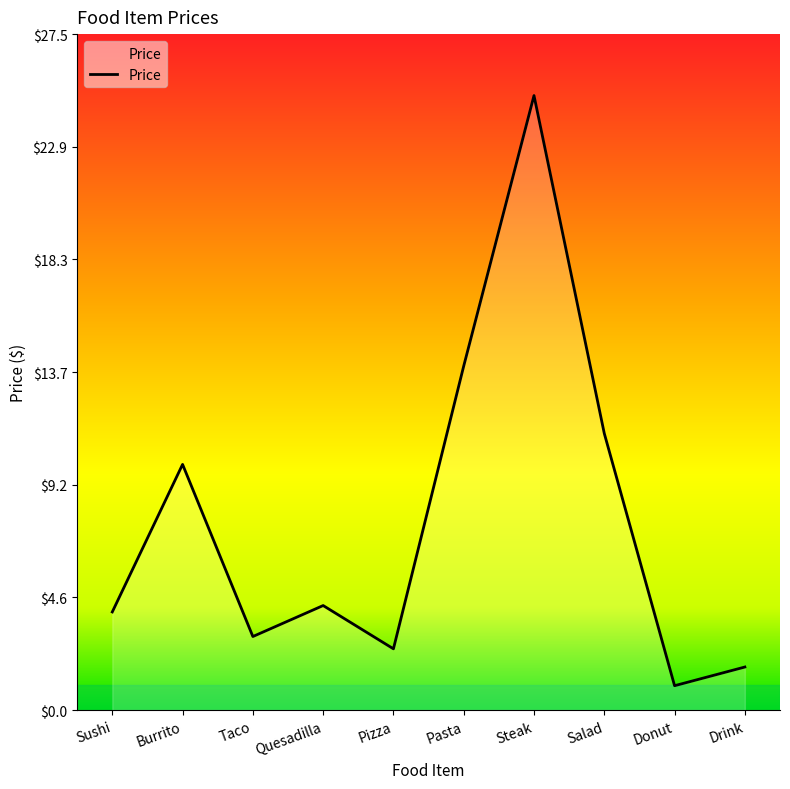

What is the sum of the values at Salad and Steak?

36.2